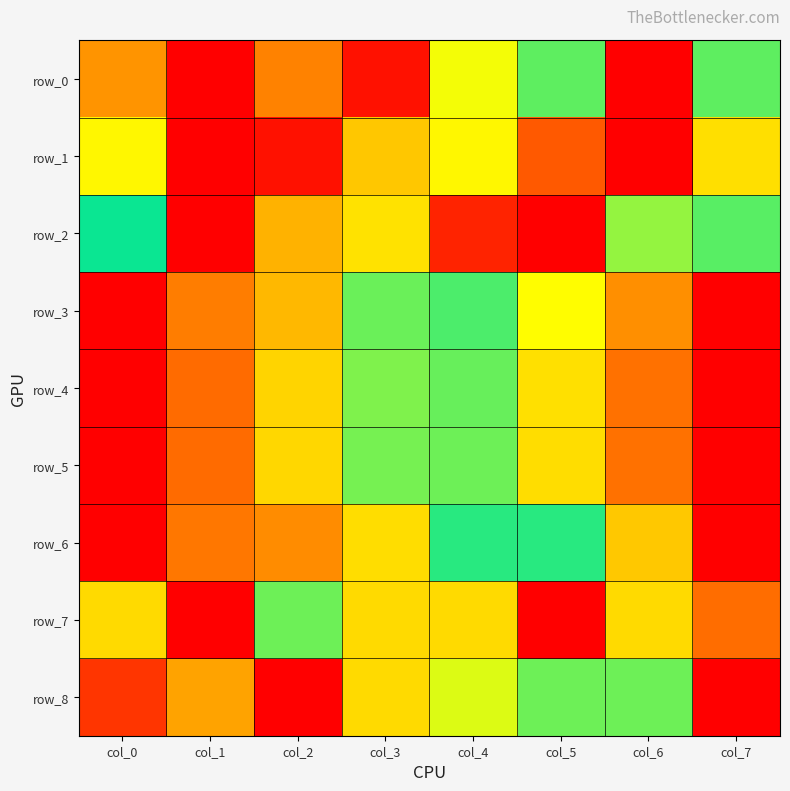

Reading right to left, extract all data points from this chart.

row_0: 0.4	1.0	0.6	0.7	1.0	0.2	0.0	0.8
row_1: 0.7	1.0	0.1	0.3	0.7	0.0	0.0	0.3
row_2: 0.4	0.4	1.0	0.0	0.7	0.8	0.0	0.5
row_3: 1.0	0.8	0.7	0.5	0.4	0.2	0.2	0.0
row_4: 0.0	0.1	0.3	0.4	0.6	0.7	0.9	1.0
row_5: 0.0	0.1	0.3	0.4	0.6	0.7	0.9	1.0
row_6: 0.0	0.3	0.5	0.5	0.7	0.8	0.8	1.0
row_7: 0.9	0.7	1.0	0.7	0.7	0.4	0.0	0.3
row_8: 0.0	0.4	0.6	0.4	0.7	1.0	0.8	0.9